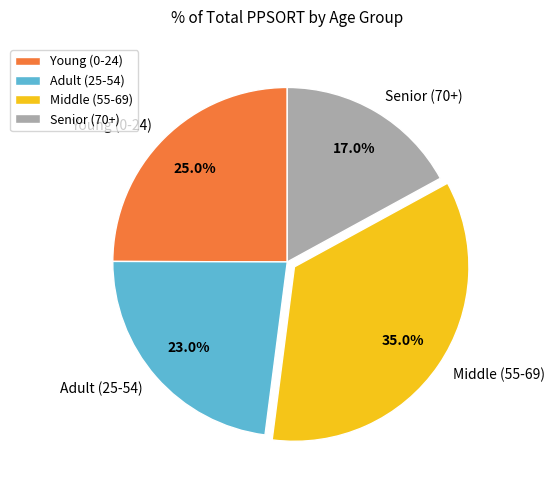

How many segments does this pie chart have?

4